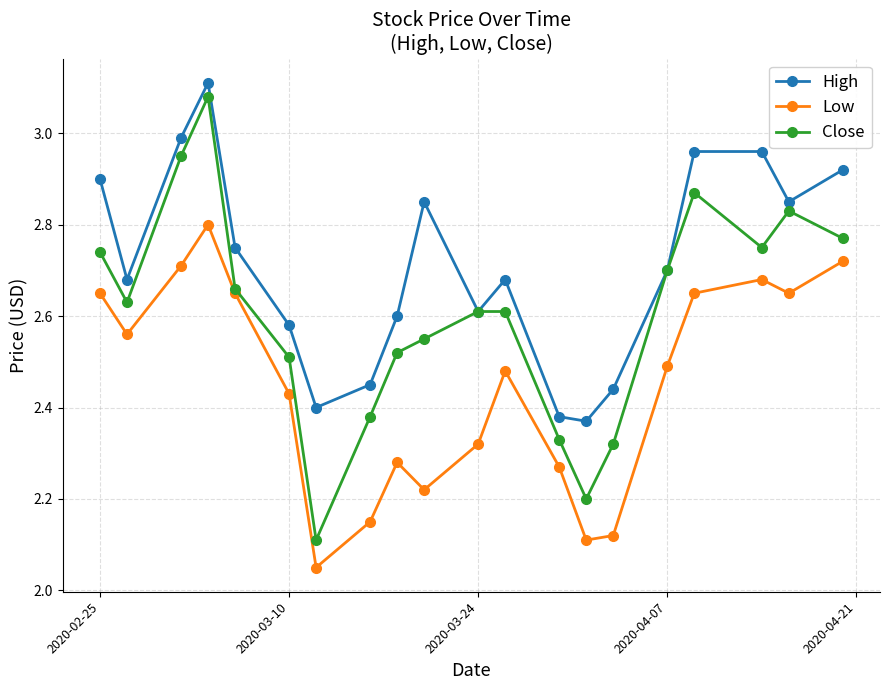

How many data points does each series have?

20